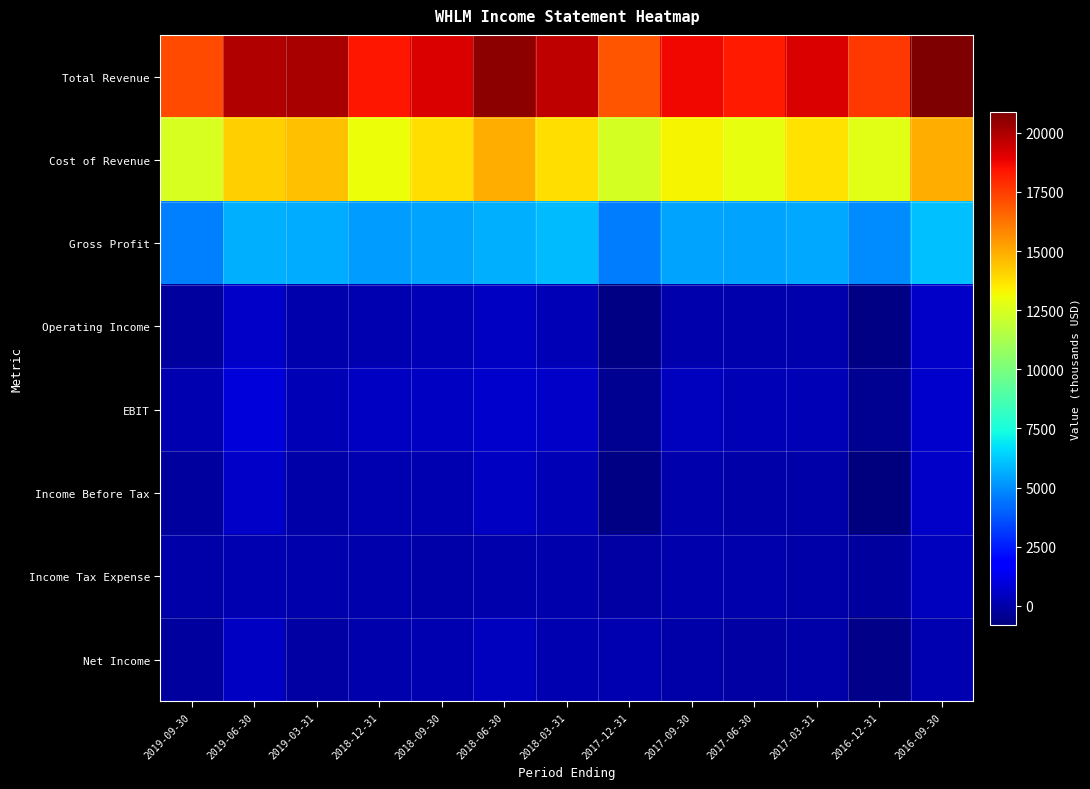

Reading left to right, what are all the values shown in this chart?

Total Revenue: 2019-09-30=17200	2019-06-30=19900	2019-03-31=20100	2018-12-31=18400	2018-09-30=19200	2018-06-30=20600	2018-03-31=19700	2017-12-31=17000	2017-09-30=18700	2017-06-30=18300	2017-03-31=19200	2016-12-31=17600	2016-09-30=20900
Cost of Revenue: 2019-09-30=12500	2019-06-30=14200	2019-03-31=14500	2018-12-31=13100	2018-09-30=13800	2018-06-30=14900	2018-03-31=13800	2017-12-31=12400	2017-09-30=13300	2017-06-30=12900	2017-03-31=13700	2016-12-31=12700	2016-09-30=14900
Gross Profit: 2019-09-30=4700	2019-06-30=5700	2019-03-31=5600	2018-12-31=5300	2018-09-30=5400	2018-06-30=5700	2018-03-31=5900	2017-12-31=4600	2017-09-30=5400	2017-06-30=5400	2017-03-31=5500	2016-12-31=4900	2016-09-30=6000
Operating Income: 2019-09-30=-200	2019-06-30=600	2019-03-31=100	2018-12-31=200	2018-09-30=300	2018-06-30=500	2018-03-31=300	2017-12-31=-700	2017-09-30=100	2017-06-30=100	2017-03-31=100	2016-12-31=-700	2016-09-30=600
EBIT: 2019-09-30=200	2019-06-30=900	2019-03-31=300	2018-12-31=500	2018-09-30=500	2018-06-30=700	2018-03-31=600	2017-12-31=-400	2017-09-30=400	2017-06-30=300	2017-03-31=300	2016-12-31=-400	2016-09-30=700
Income Before Tax: 2019-09-30=-200	2019-06-30=600	2019-03-31=0	2018-12-31=200	2018-09-30=200	2018-06-30=500	2018-03-31=300	2017-12-31=-700	2017-09-30=100	2017-06-30=0	2017-03-31=0	2016-12-31=-800	2016-09-30=600
Income Tax Expense: 2019-09-30=0	2019-06-30=200	2019-03-31=100	2018-12-31=100	2018-09-30=0	2018-06-30=100	2018-03-31=100	2017-12-31=-100	2017-09-30=100	2017-06-30=100	2017-03-31=0	2016-12-31=-200	2016-09-30=400
Net Income: 2019-09-30=-200	2019-06-30=500	2019-03-31=-100	2018-12-31=100	2018-09-30=200	2018-06-30=400	2018-03-31=200	2017-12-31=200	2017-09-30=0	2017-06-30=-100	2017-03-31=0	2016-12-31=-600	2016-09-30=200